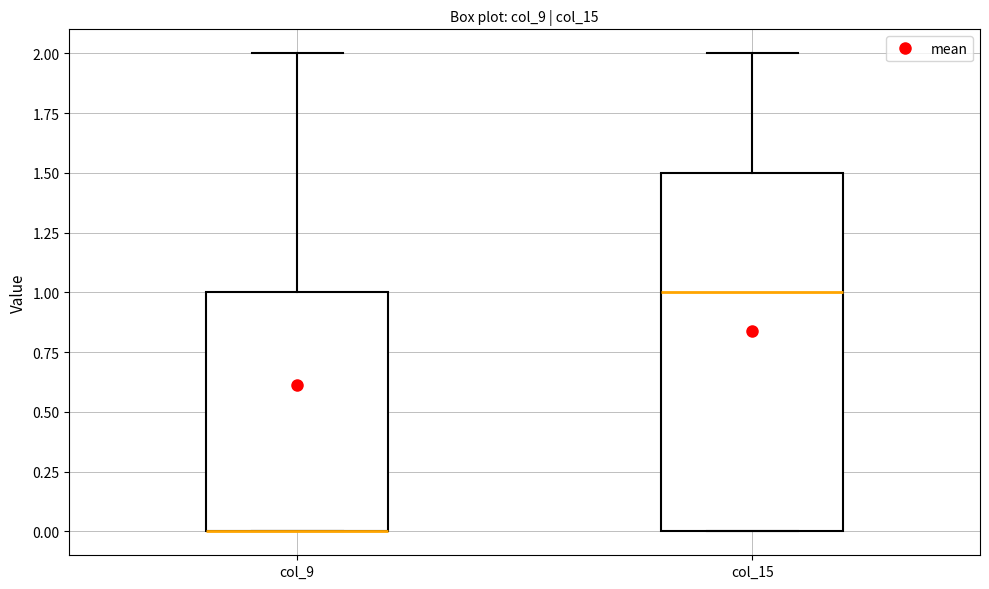

Which box is the tallest, from its lower edge to its upper edge?

col_15